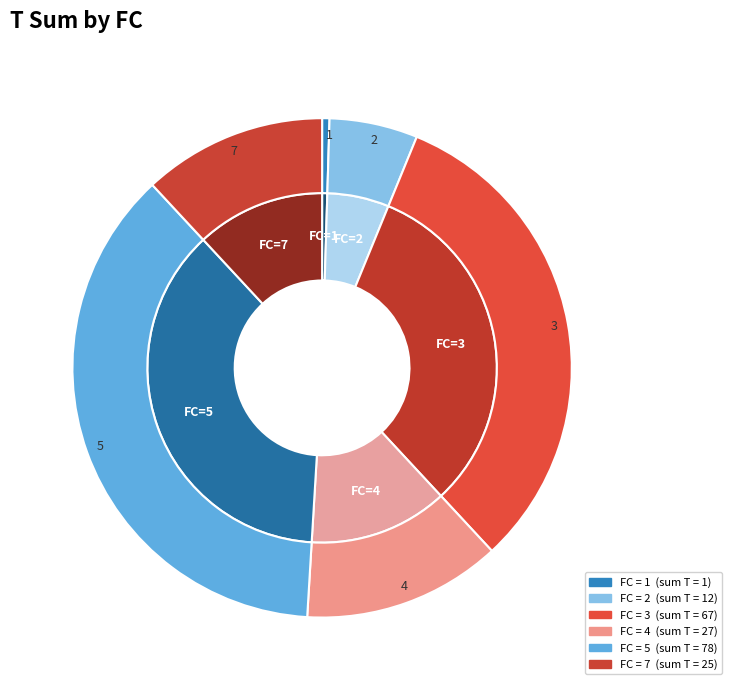

To the nearest percent, what is the average slice percentage?

17%